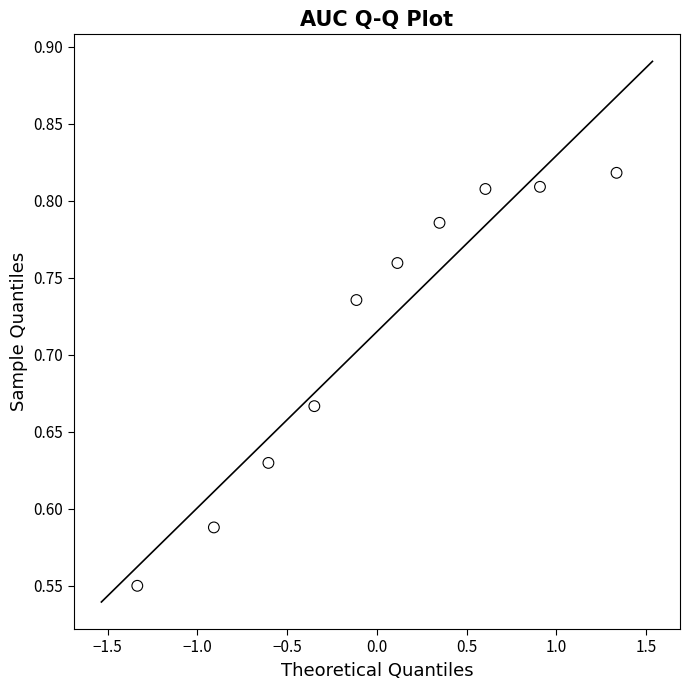

What is the range of Y values (max minus min)?

0.3